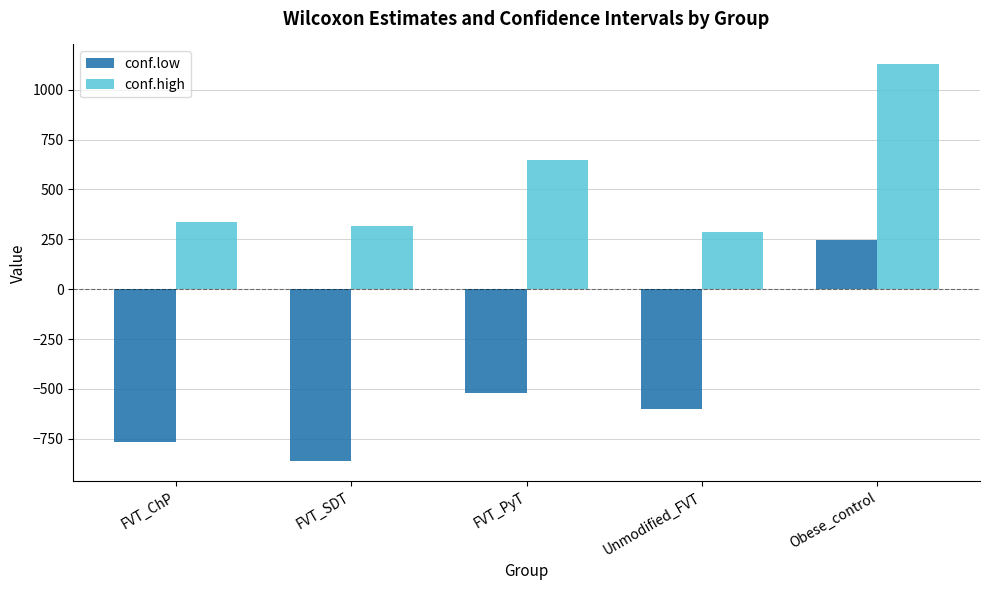

What is the label of the 4th bar from the left?

Unmodified_FVT